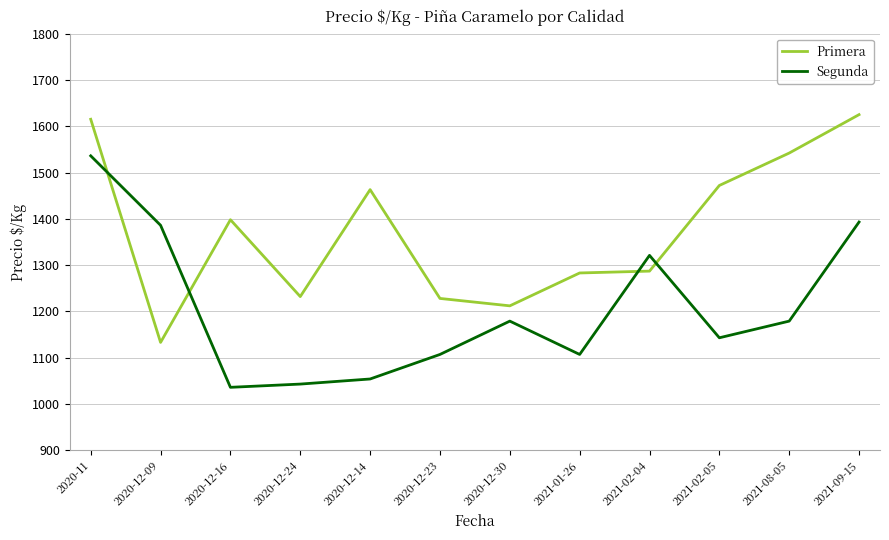

How many interior local peaks does the Segunda series have?

2